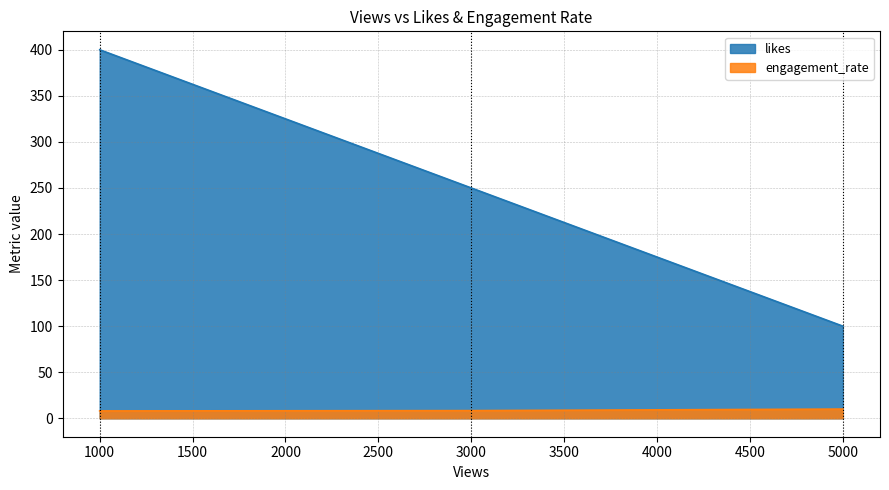

What are all the series names shown in the legend?

likes, engagement_rate